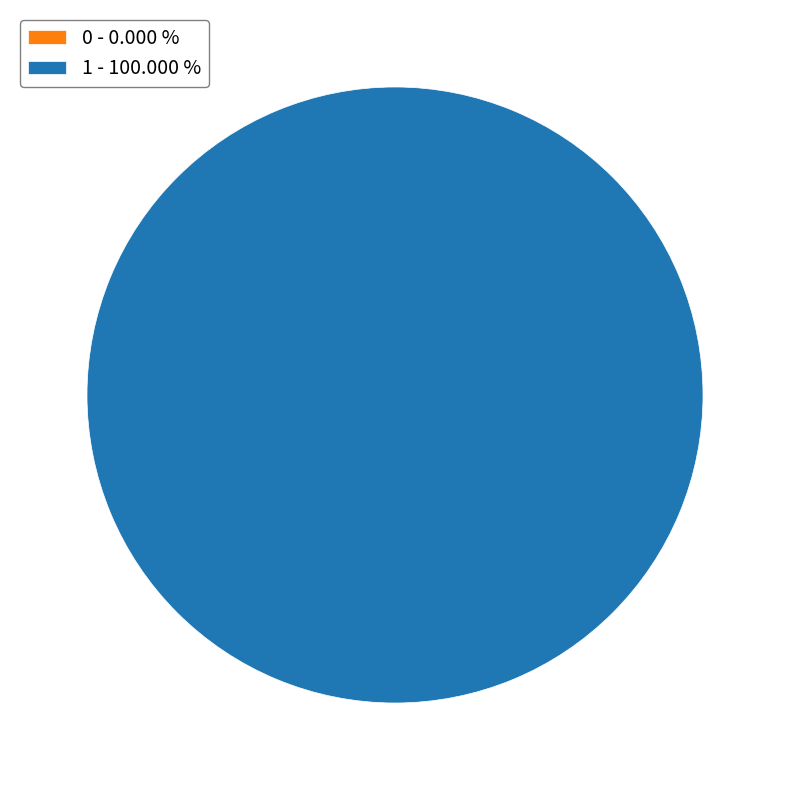

How many segments does this pie chart have?

2